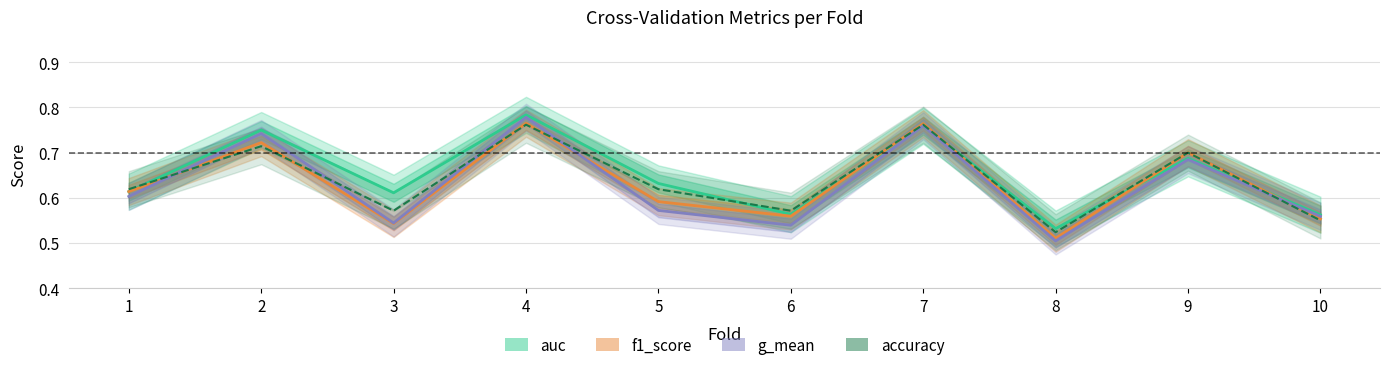

What is the approximate value of g_mean at 10?

0.6